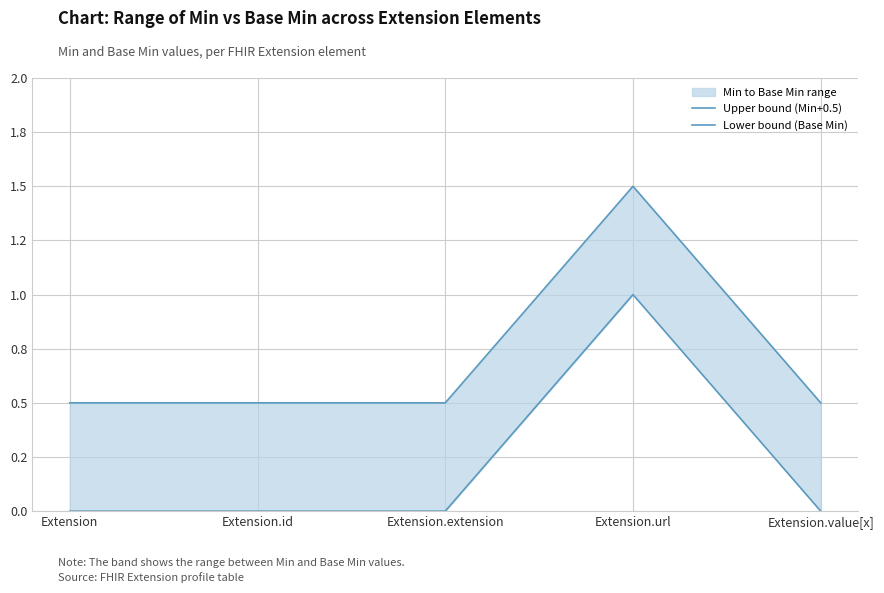

What is the sum of the Upper bound (Min+0.5) values at Extension.extension and Extension.value[x]?

1.0